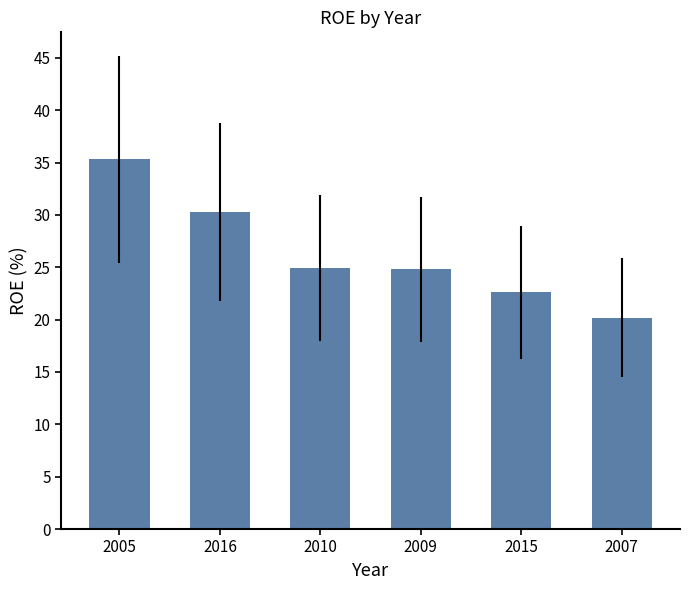

Where does the data first go above 24?

2005